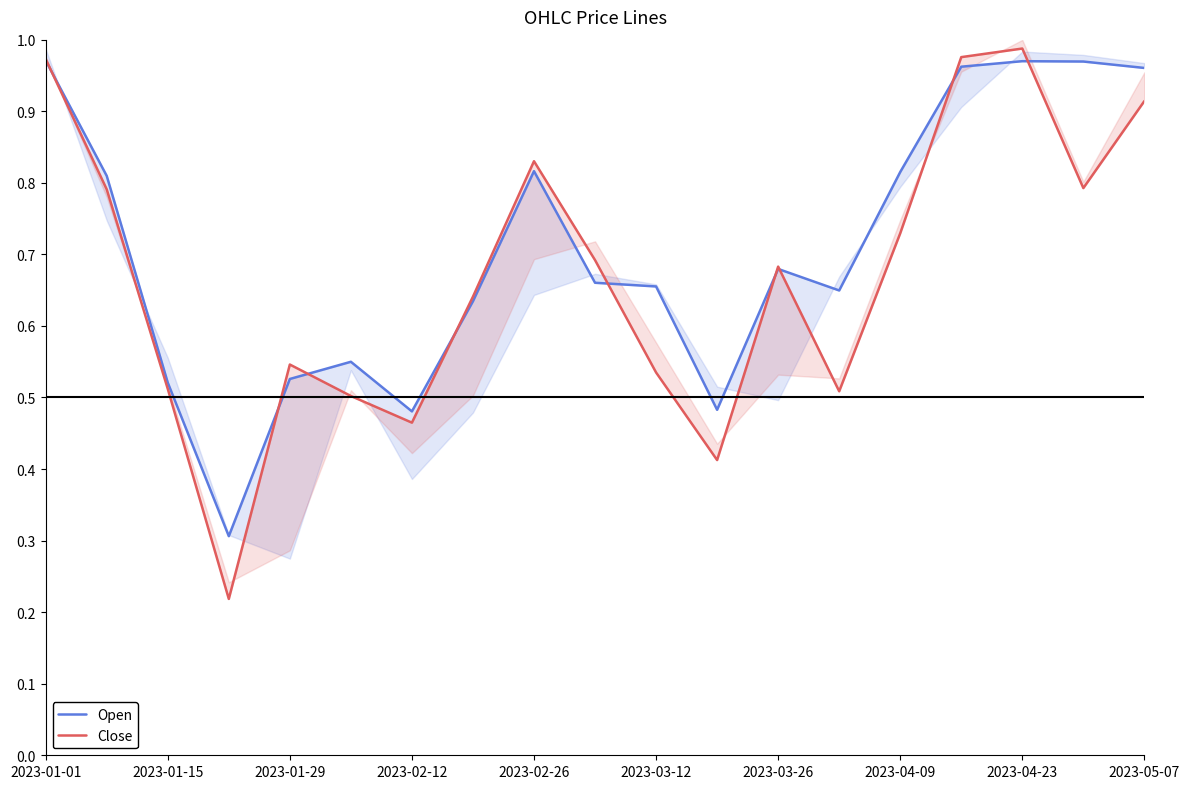

At 2023-04-23, list the series in order from smallest to largest.

Open, Close